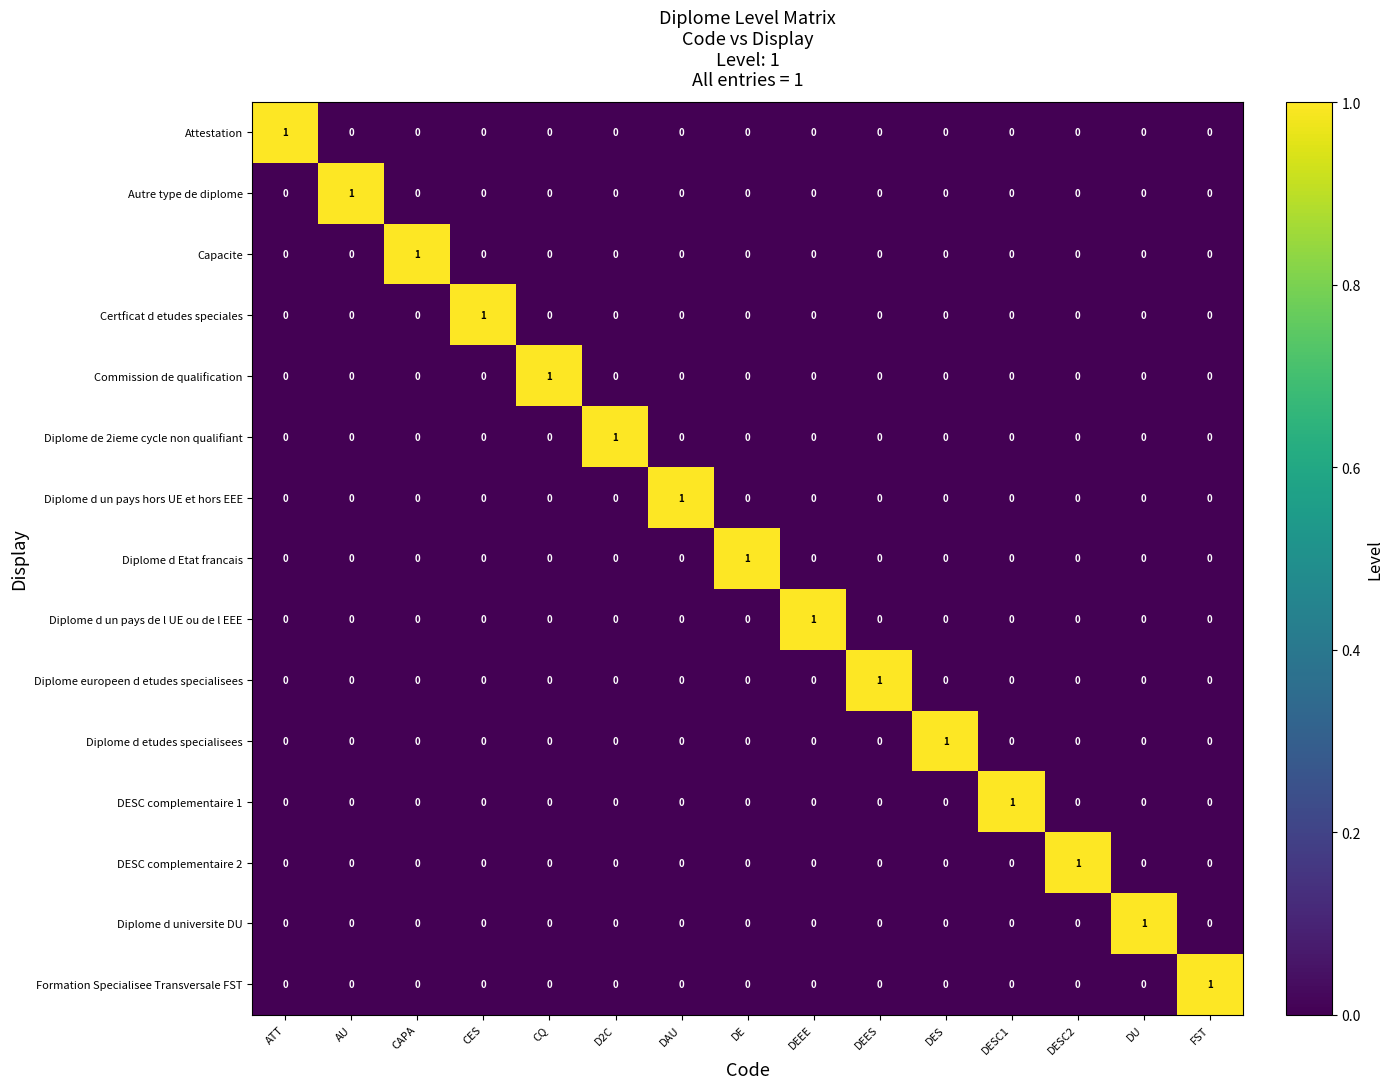

The Formation Specialisee Transversale FST series shows 0 at ATT. True or false?

True